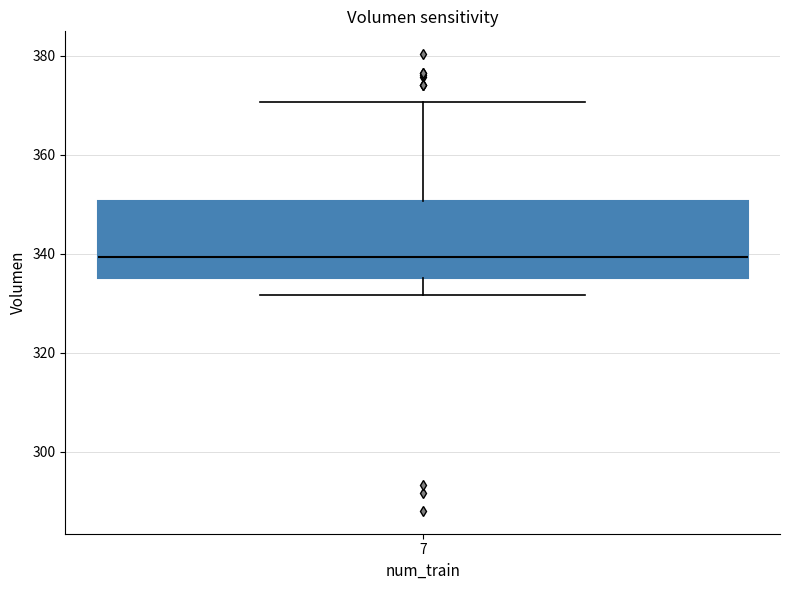

Read this box plot against the y-axis: the position of the median line, the range covered by the box, and the ends of both whiskers. The values are not printed on the chart, so give them approximately, as read against the axis.

median 340, box 336 to 350, whiskers 332 to 370